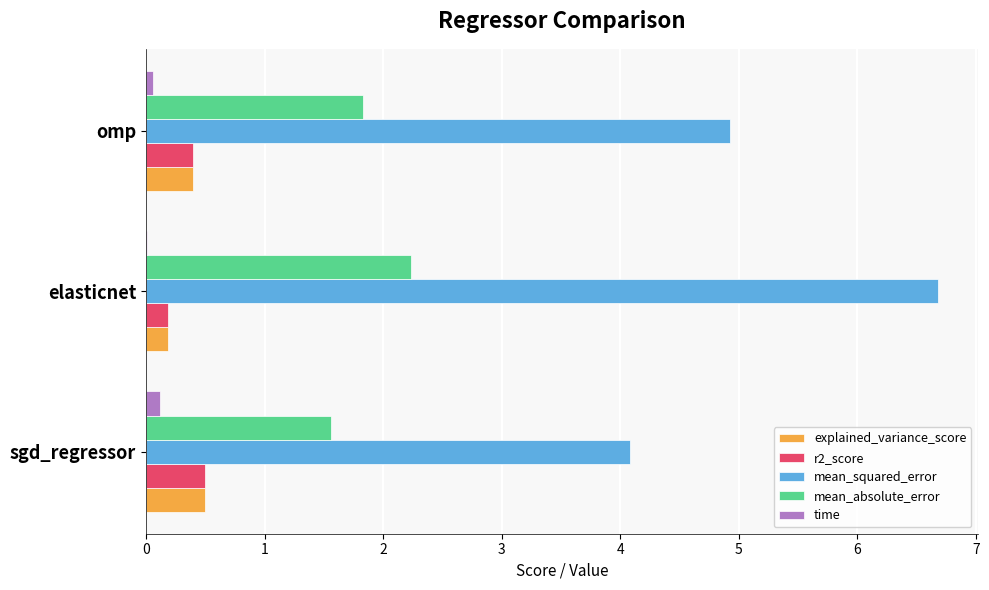

True or false: explained_variance_score has a value of 0.4 at omp.

True